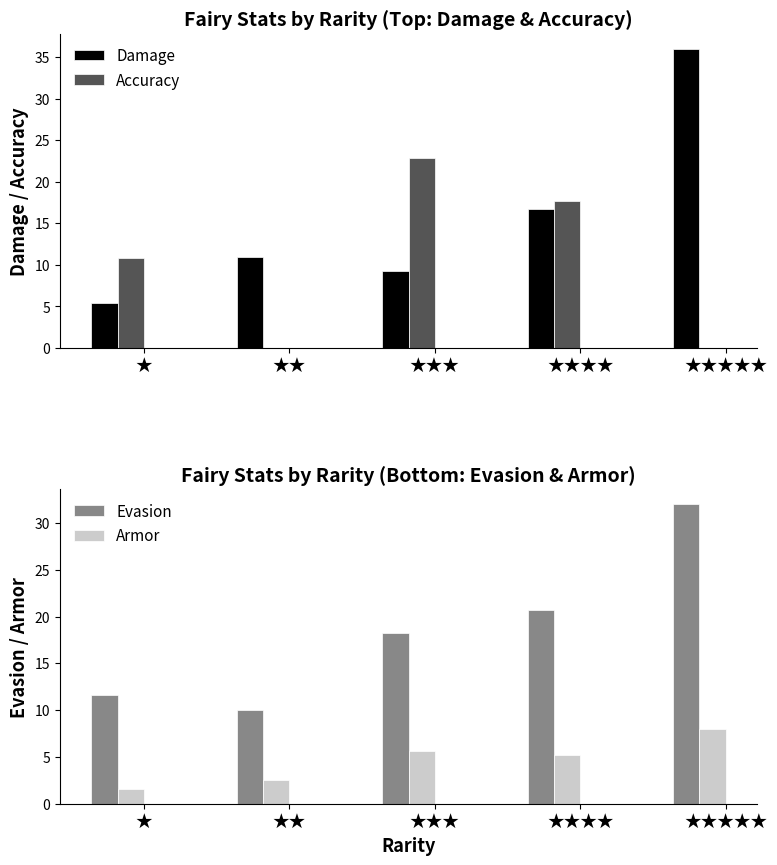

Does the chart contain any negative values?

No